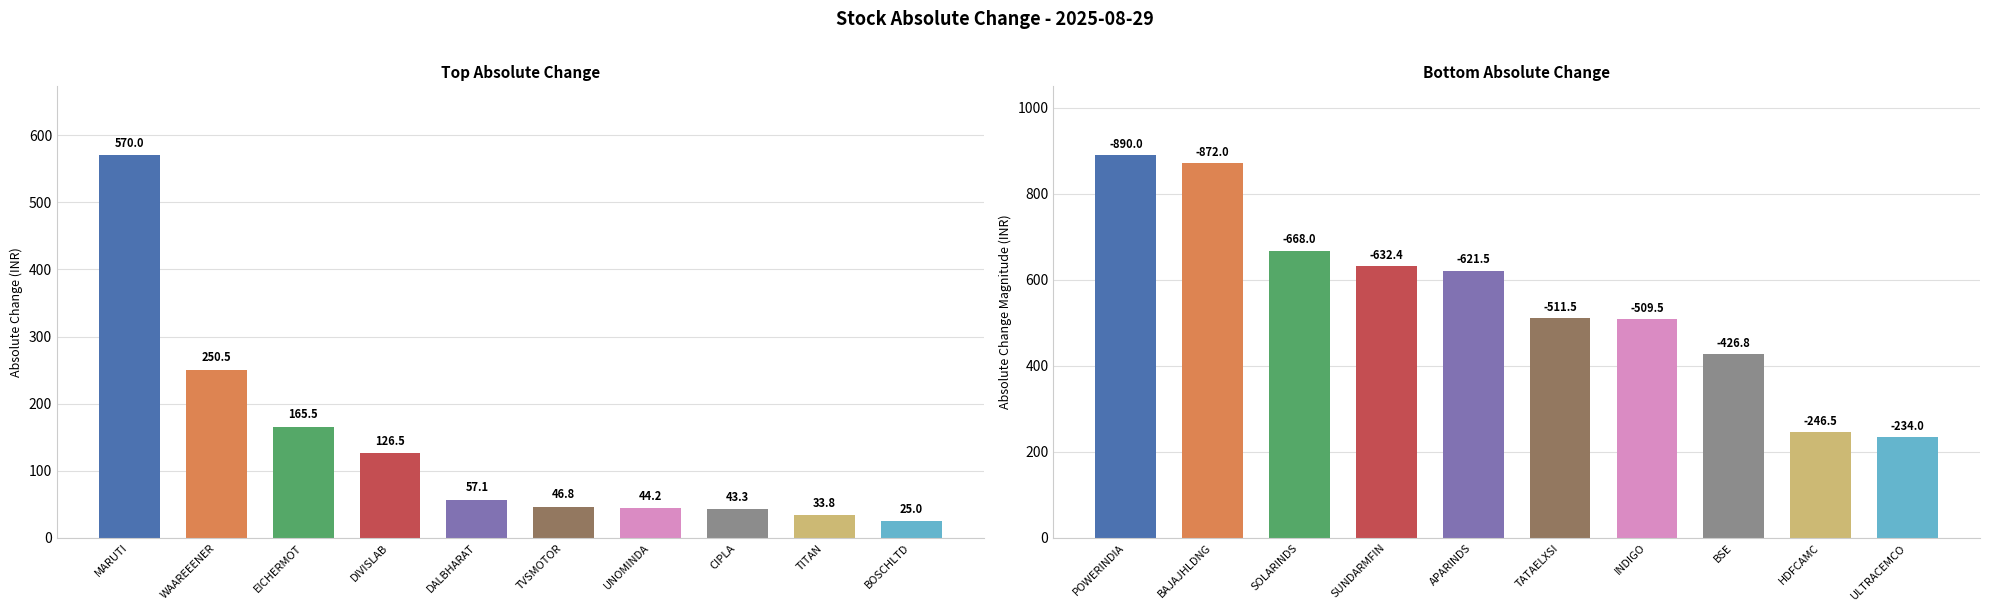

Is it true that Top Absolute Change equals 165.5 at 2?

True